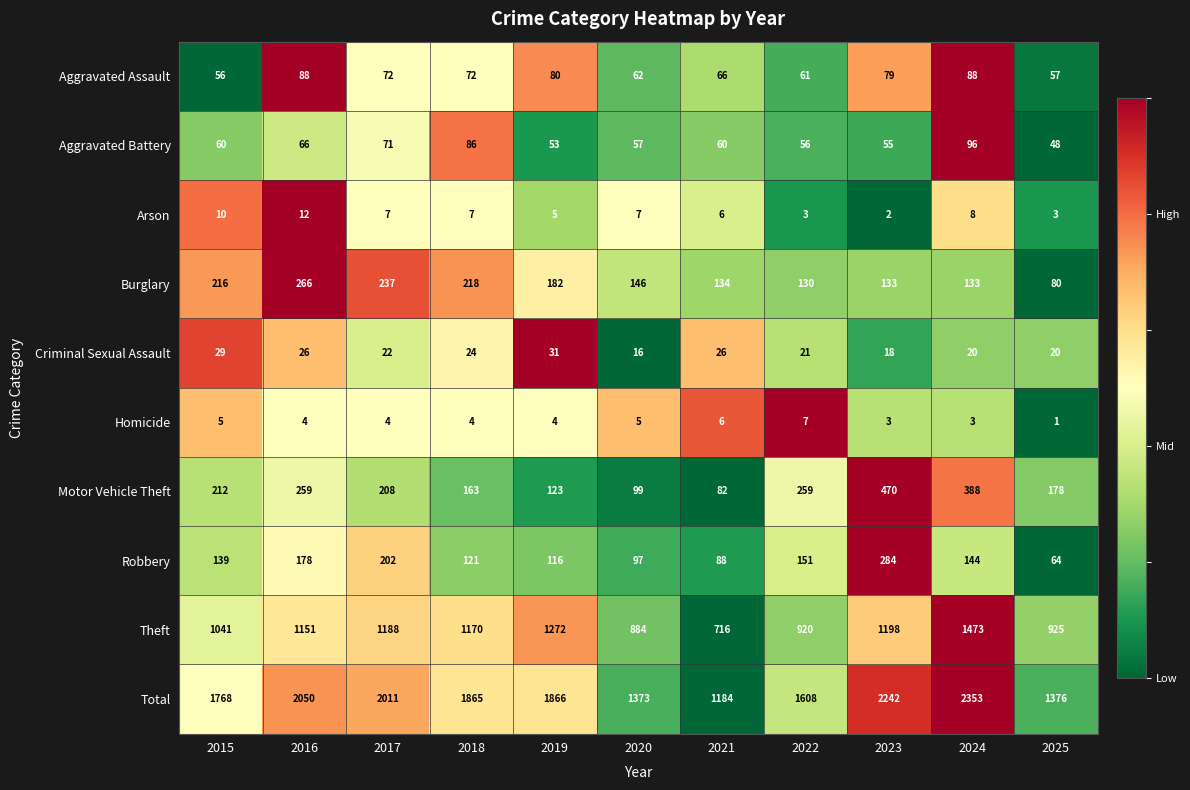

At which category does the chart reach its minimum across all series?

2025